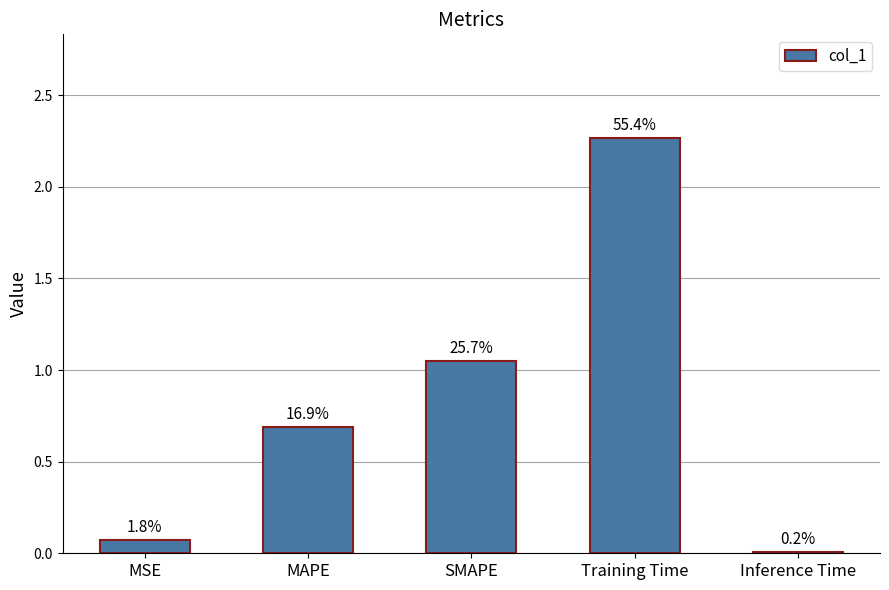

Which label corresponds to the largest value in the chart?

Training Time